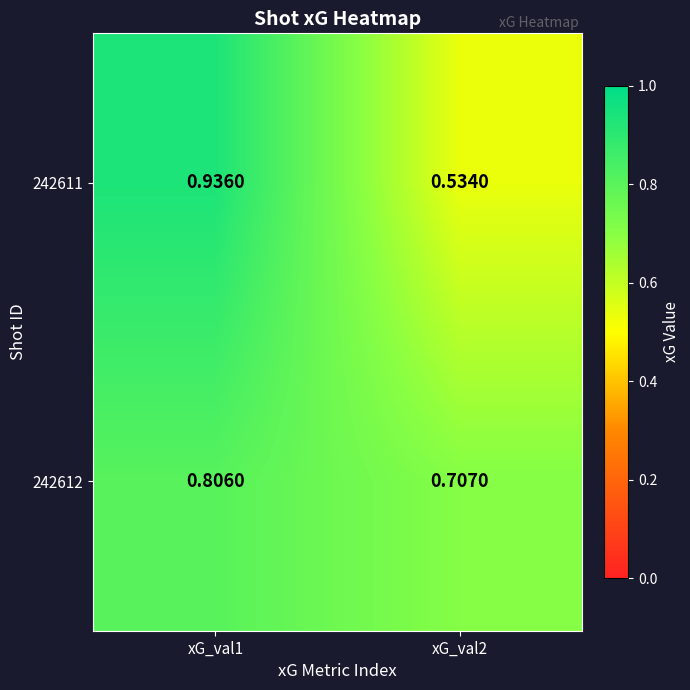

Is the value of 242611 at xG_val2 greater than the value of 242612 at xG_val2?

No